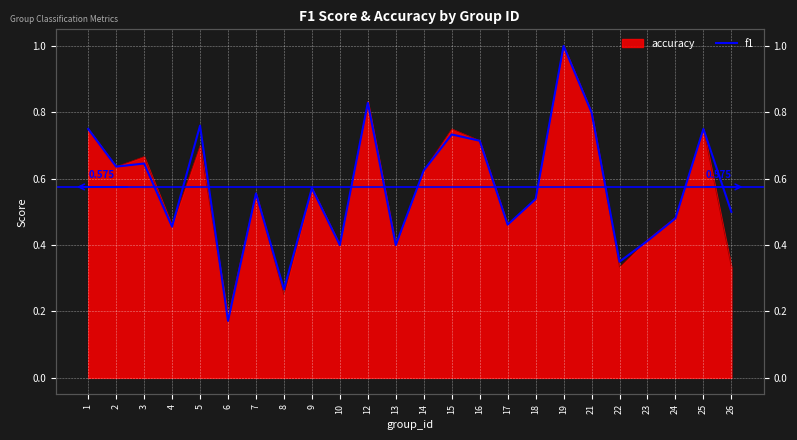

At which label is the value closest to 0?

6